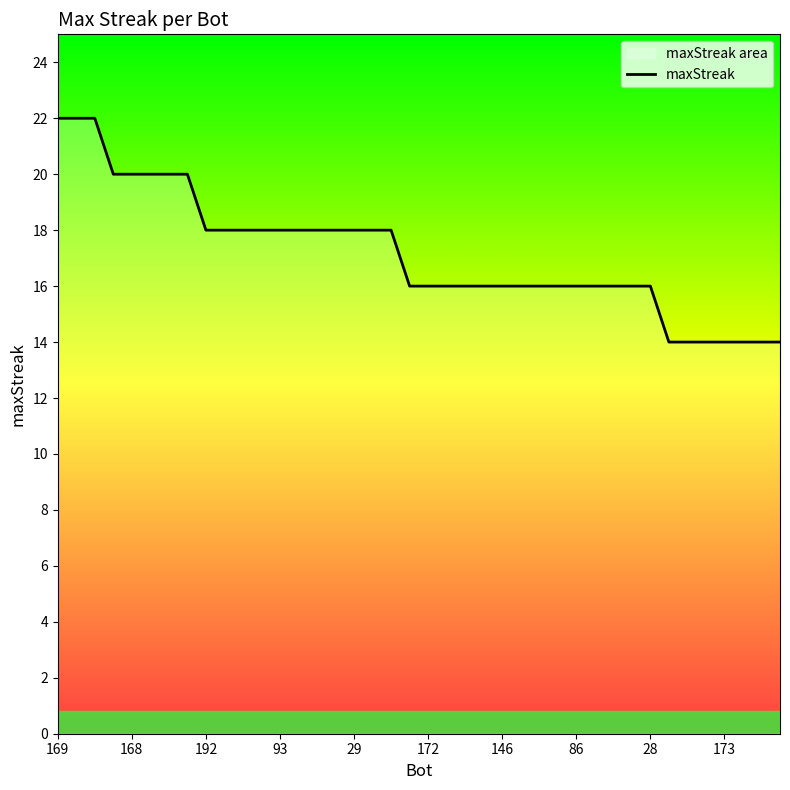

What is the average value?

17